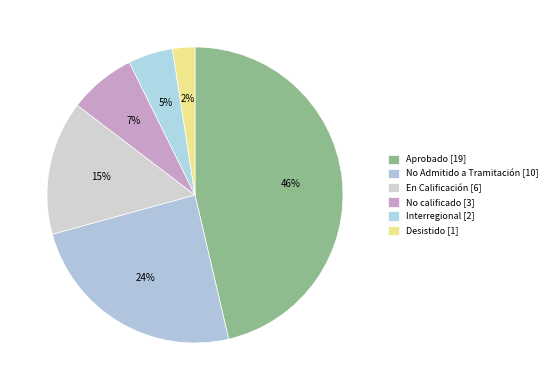

Does Interregional [2] represent more than half of the total?

No